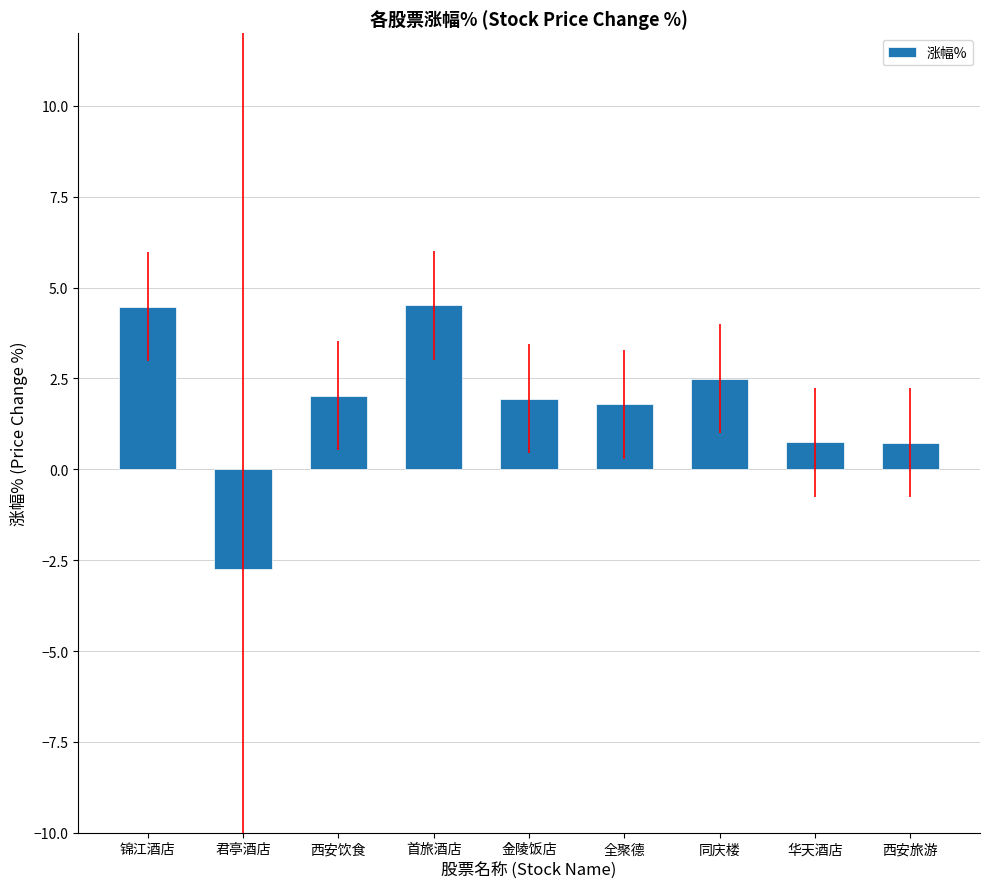

What is the sum of all values?

16.0